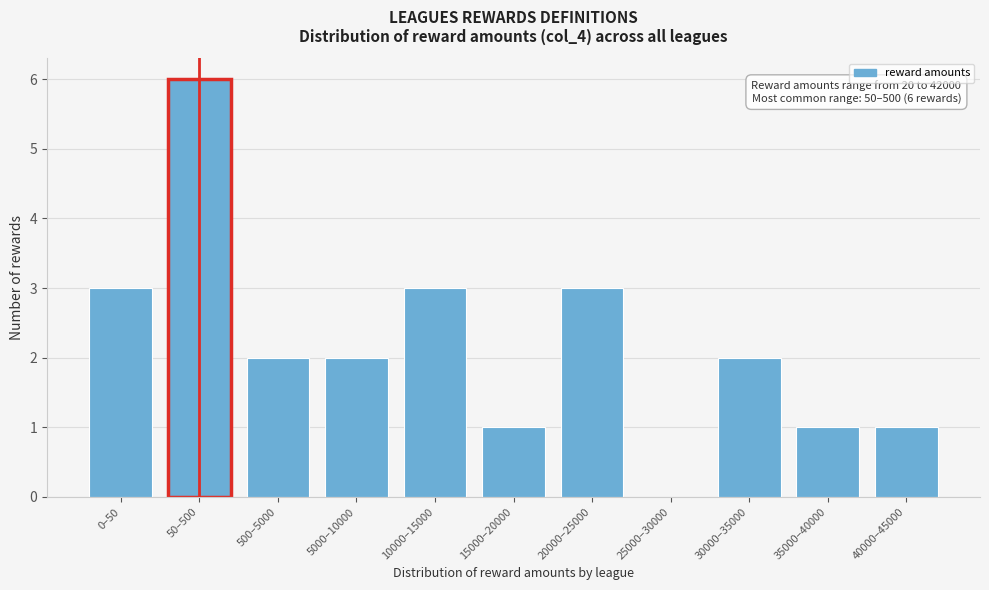

Reading left to right, extract all data points from this chart.

0–50=3	50–500=6	500–5000=2	5000–10000=2	10000–15000=3	15000–20000=1	20000–25000=3	25000–30000=0	30000–35000=2	35000–40000=1	40000–45000=1